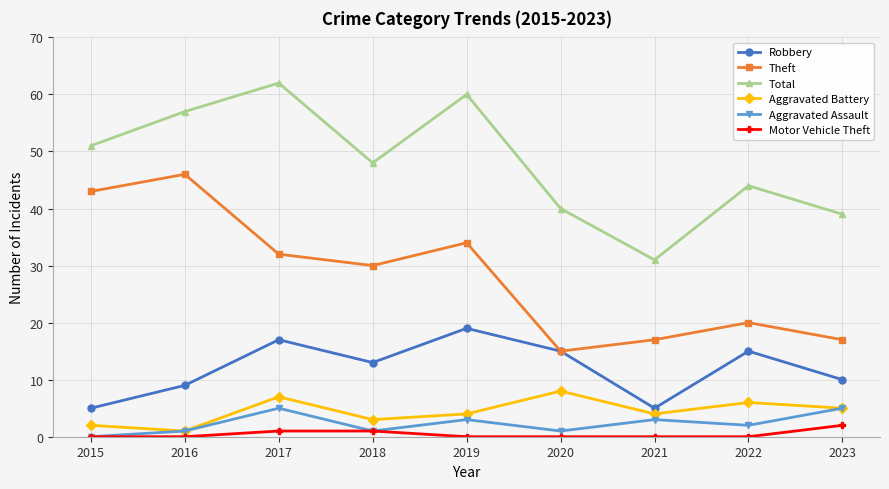

What is the difference between the maximum and minimum values in the Motor Vehicle Theft series?

2